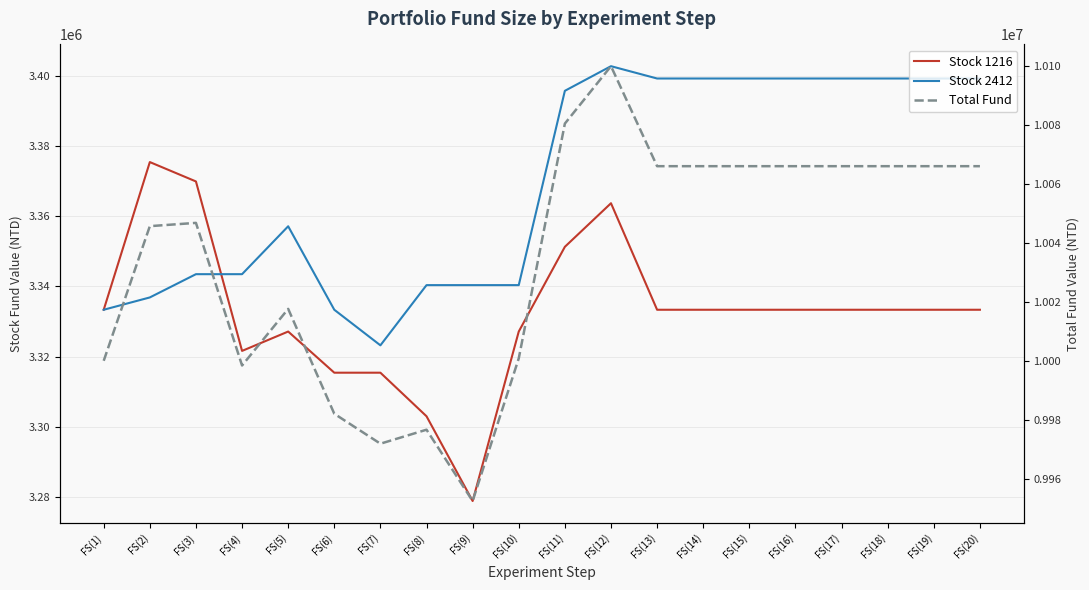

At which label does Stock 1216 reach its peak?

FS(2)